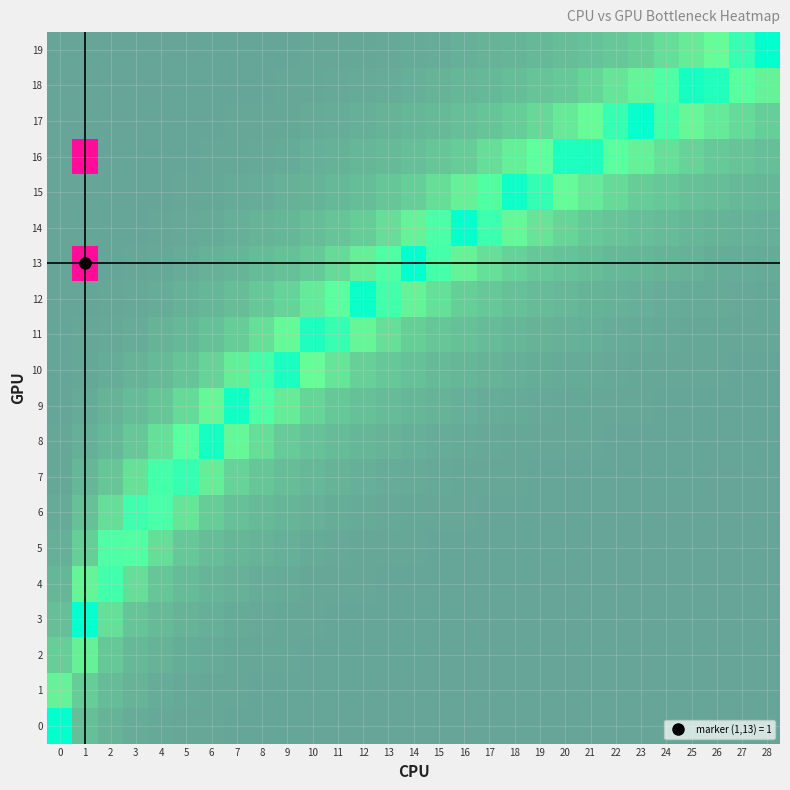

List the series in order of their peak value, highest first.

13, 16, 0, 1, 2, 3, 4, 5, 6, 7, 8, 9, 10, 11, 12, 14, 15, 17, 18, 19